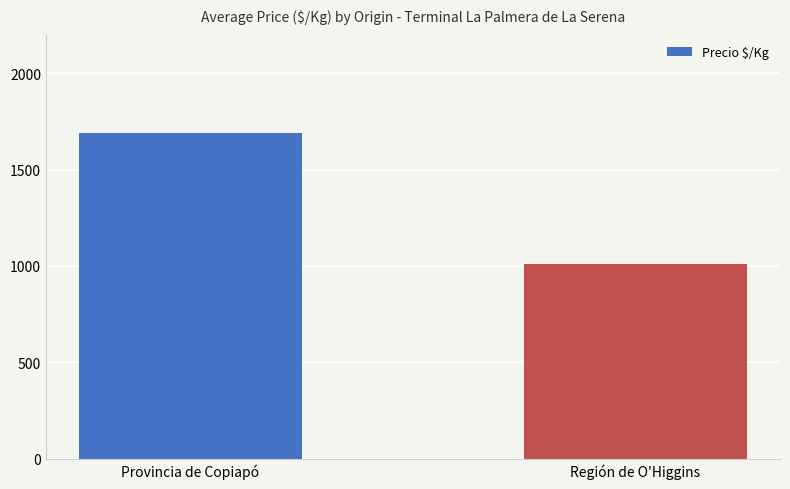

What is the label of the 2nd bar from the right?

Provincia de Copiapó